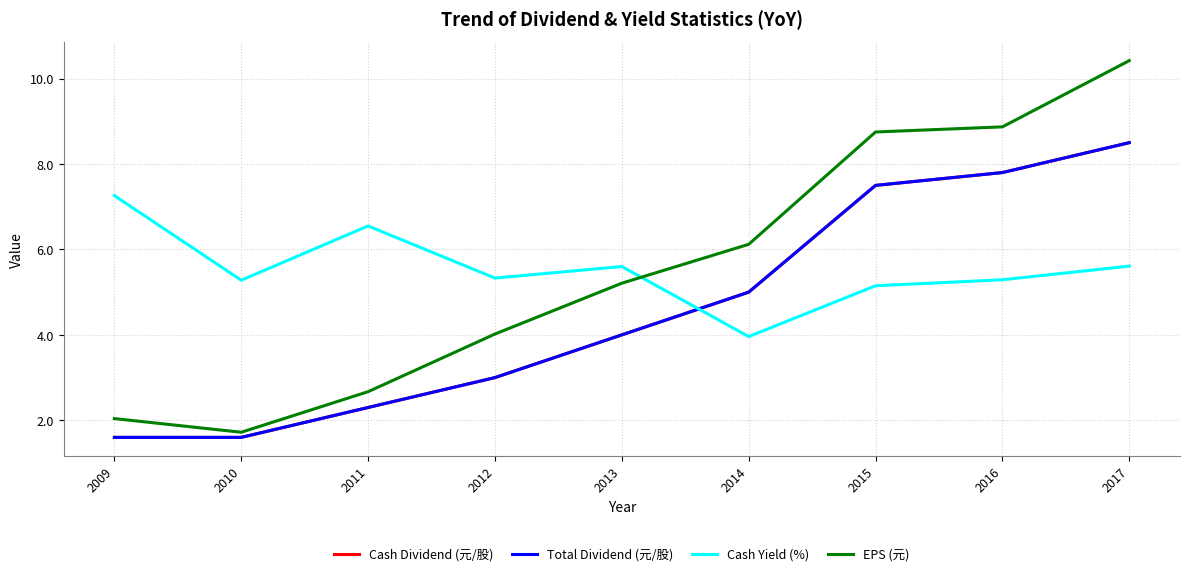

True or false: EPS (元) and Total Dividend (元/股) cross at least once.

False